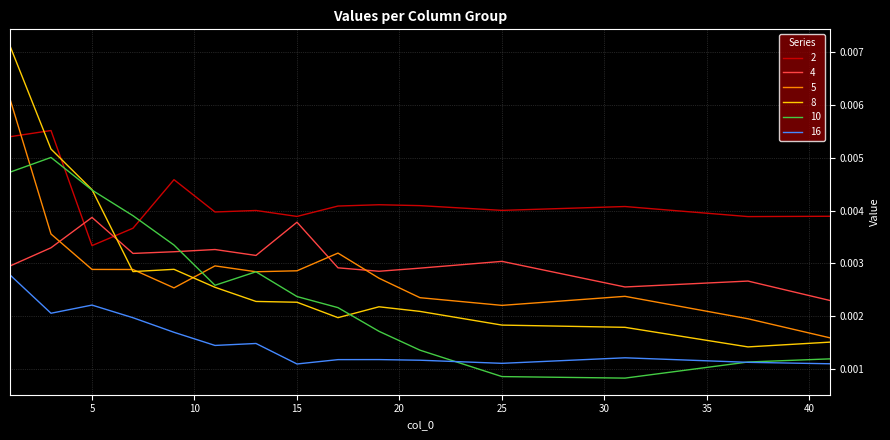

Which series has the widest spread of values?

8